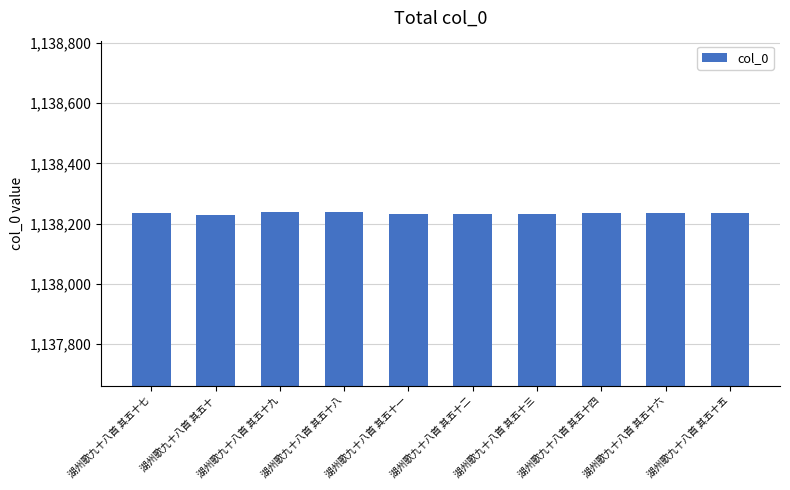

What is the sum of all values?

11382345